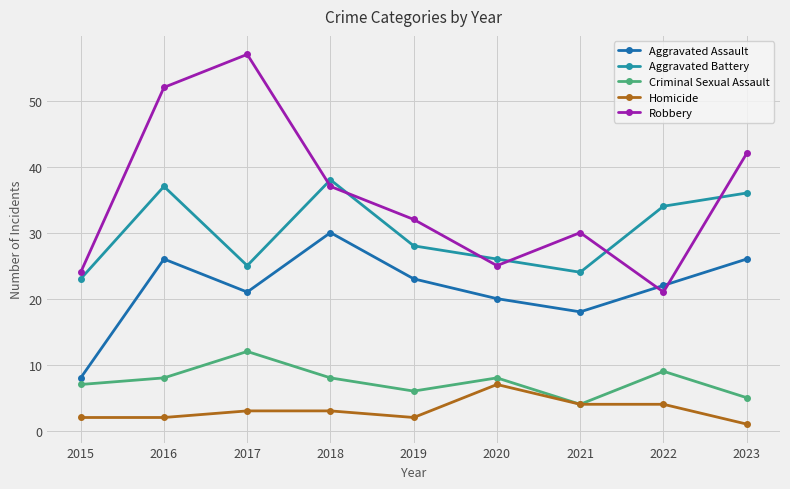

Reading left to right, what are all the values shown in this chart?

Aggravated Assault: 2015=8	2016=26	2017=21	2018=30	2019=23	2020=20	2021=18	2022=22	2023=26
Aggravated Battery: 2015=23	2016=37	2017=25	2018=38	2019=28	2020=26	2021=24	2022=34	2023=36
Criminal Sexual Assault: 2015=7	2016=8	2017=12	2018=8	2019=6	2020=8	2021=4	2022=9	2023=5
Homicide: 2015=2	2016=2	2017=3	2018=3	2019=2	2020=7	2021=4	2022=4	2023=1
Robbery: 2015=24	2016=52	2017=57	2018=37	2019=32	2020=25	2021=30	2022=21	2023=42